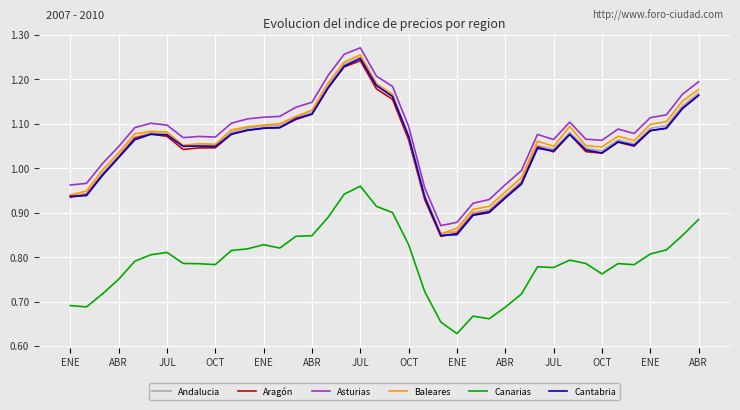

True or false: Aragón and Asturias intersect in this chart.

False